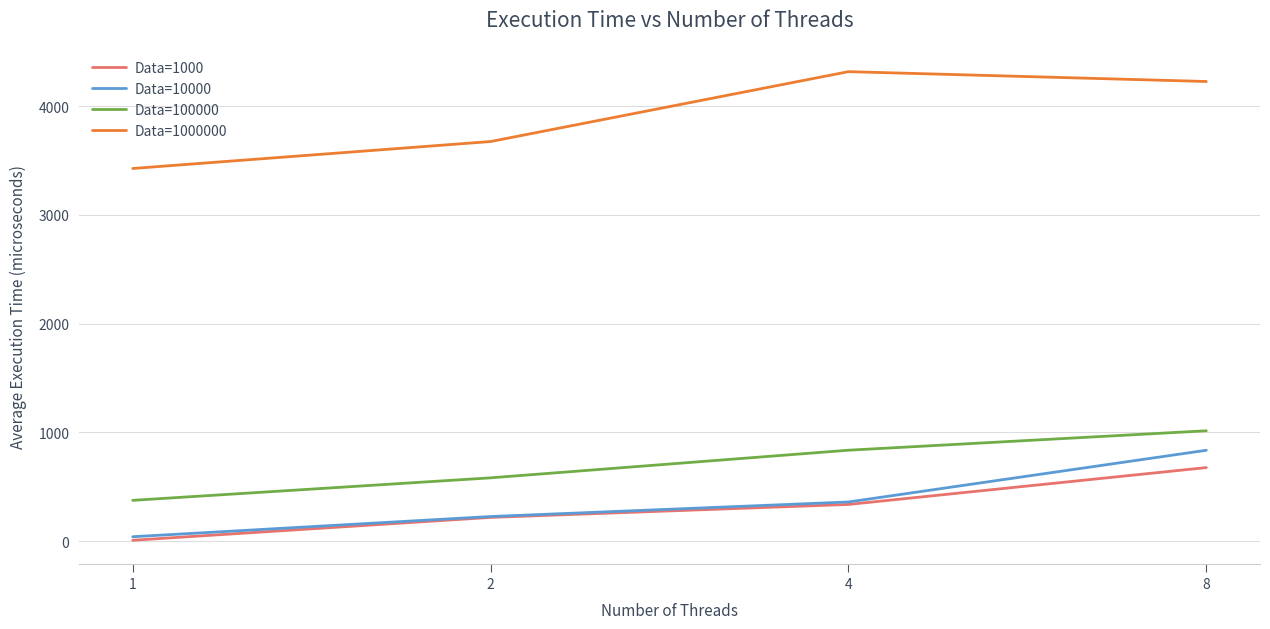

The value of Data=1000000 at 8 is 4226.5. True or false?

True